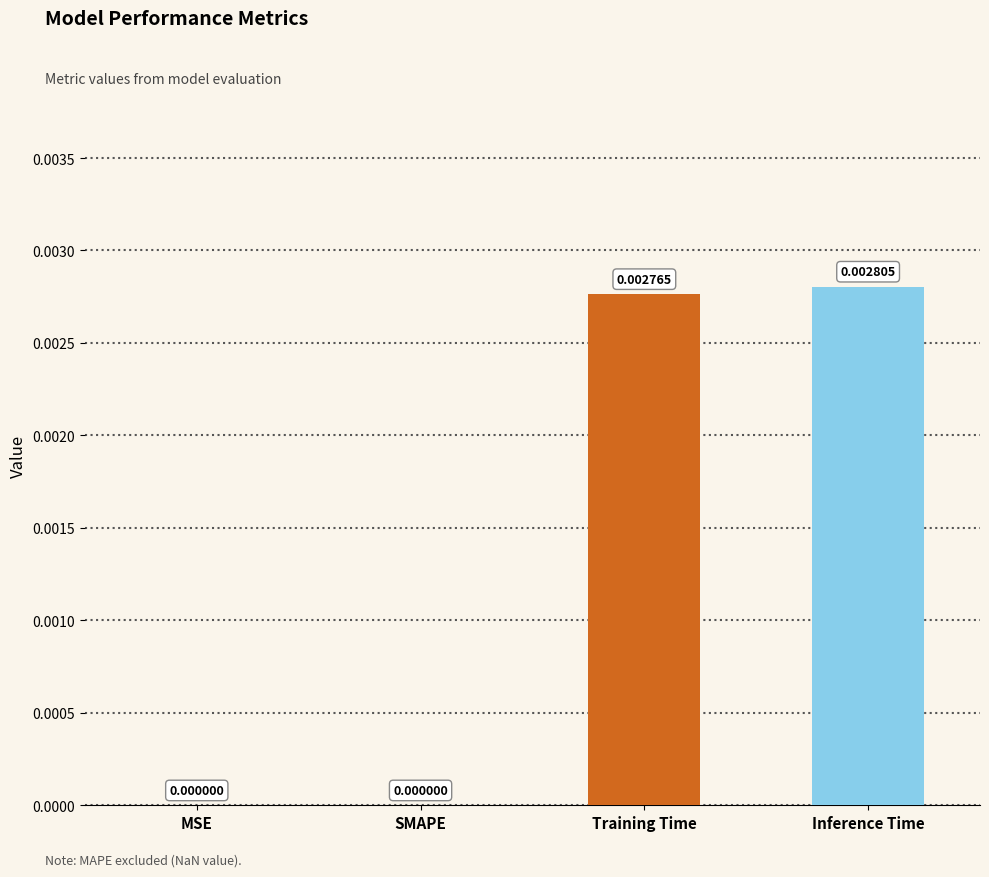

How many values are above zero?

2